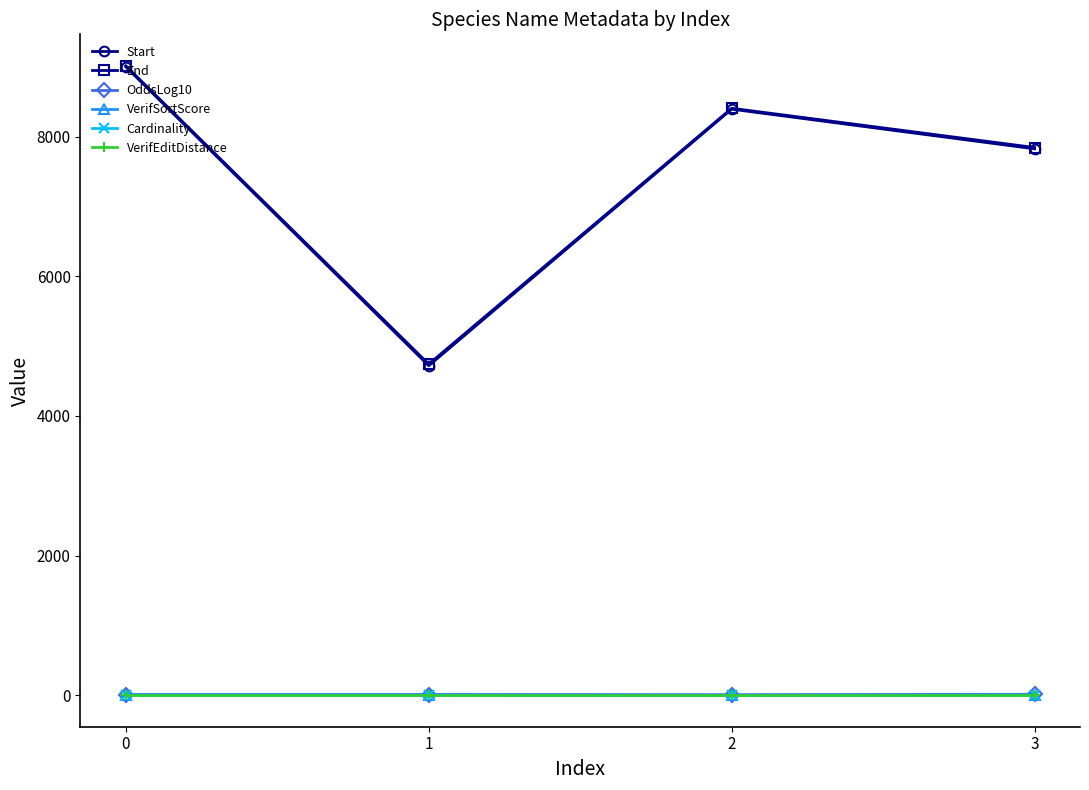

True or false: Start has more than 1 points higher than both neighbors.

False